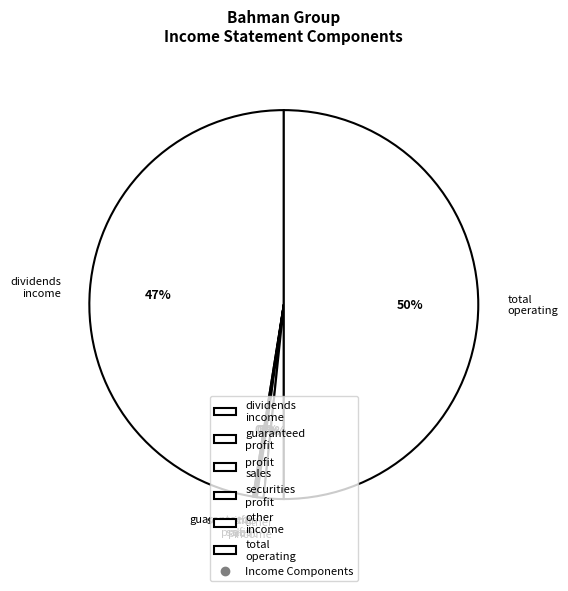

Which has a higher value, securities profit or total operating?

total operating